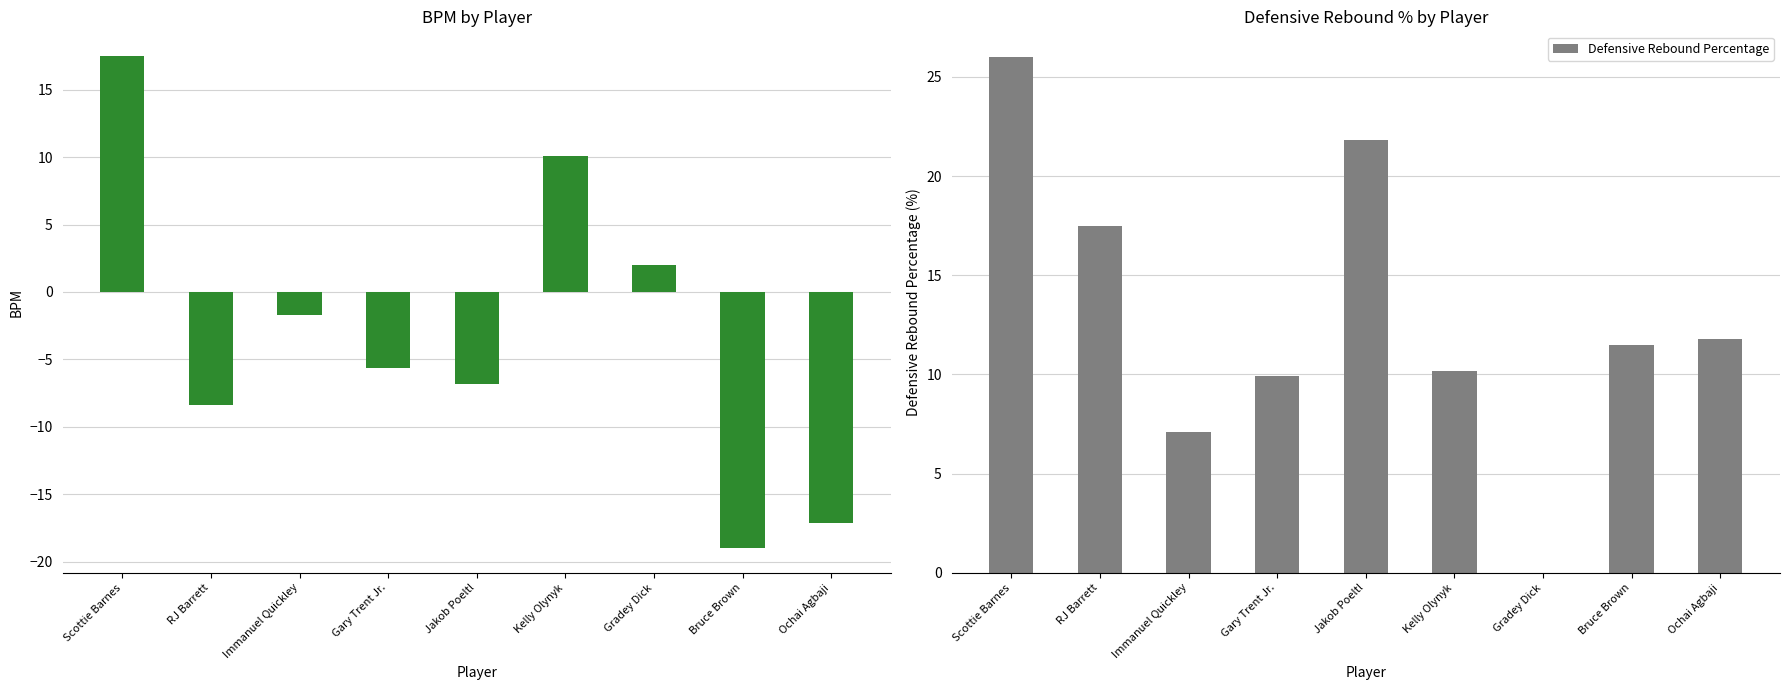

What is the difference between the Defensive Rebound Percentage values at RJ Barrett and Gradey Dick?

17.5